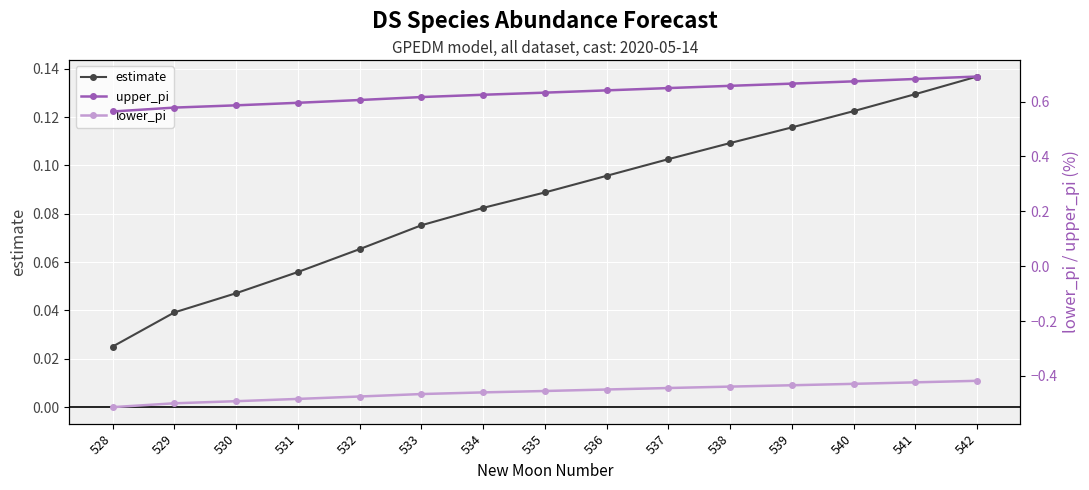

What is the minimum value for upper_pi?

0.6